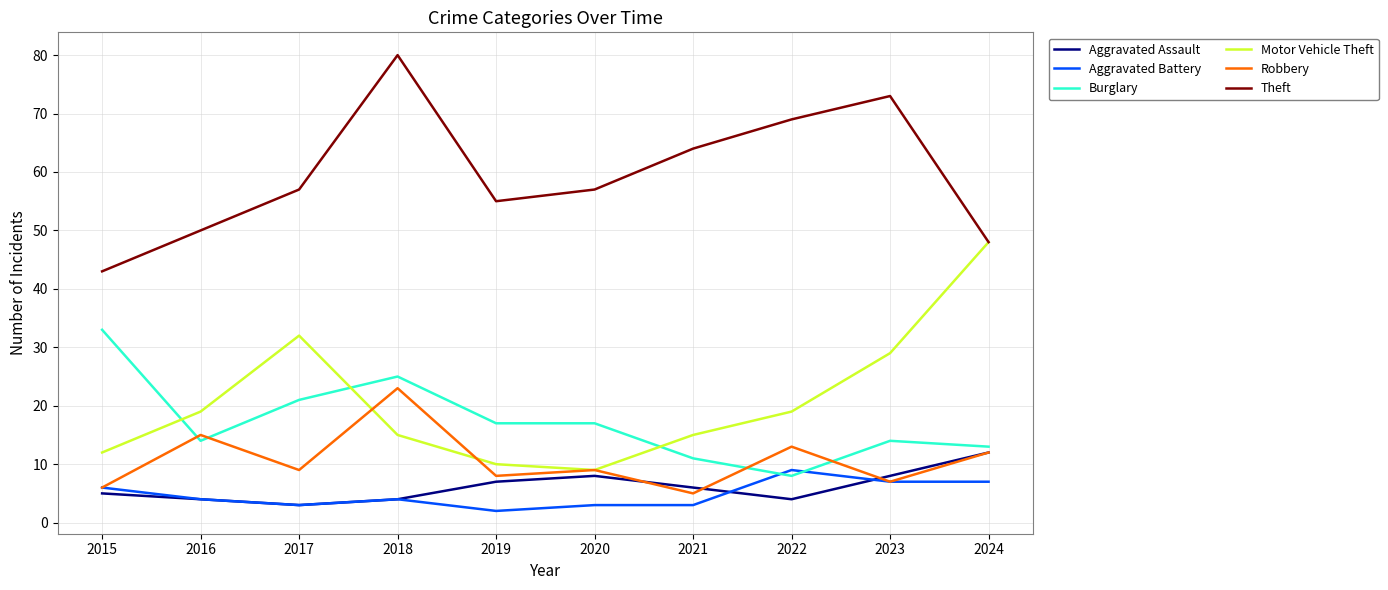

How many lines are shown in the chart?

6